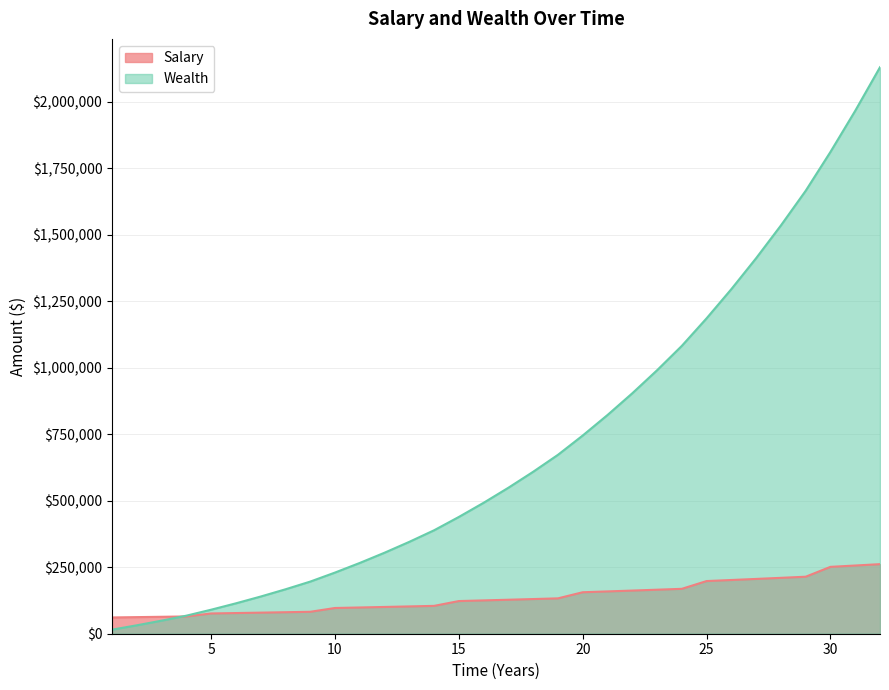

Which series has the largest total across all categories?

Wealth